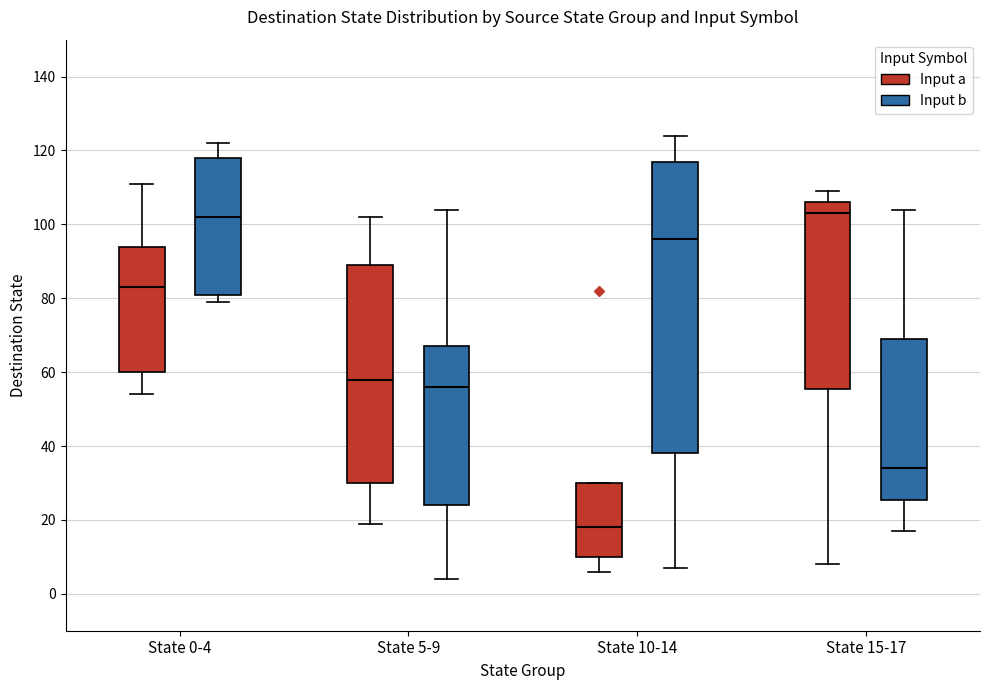

Where is the upper edge of the box for State 0-4 (Input b) on the y-axis? The values are not printed on the chart, so give them approximately, as read against the axis.

118